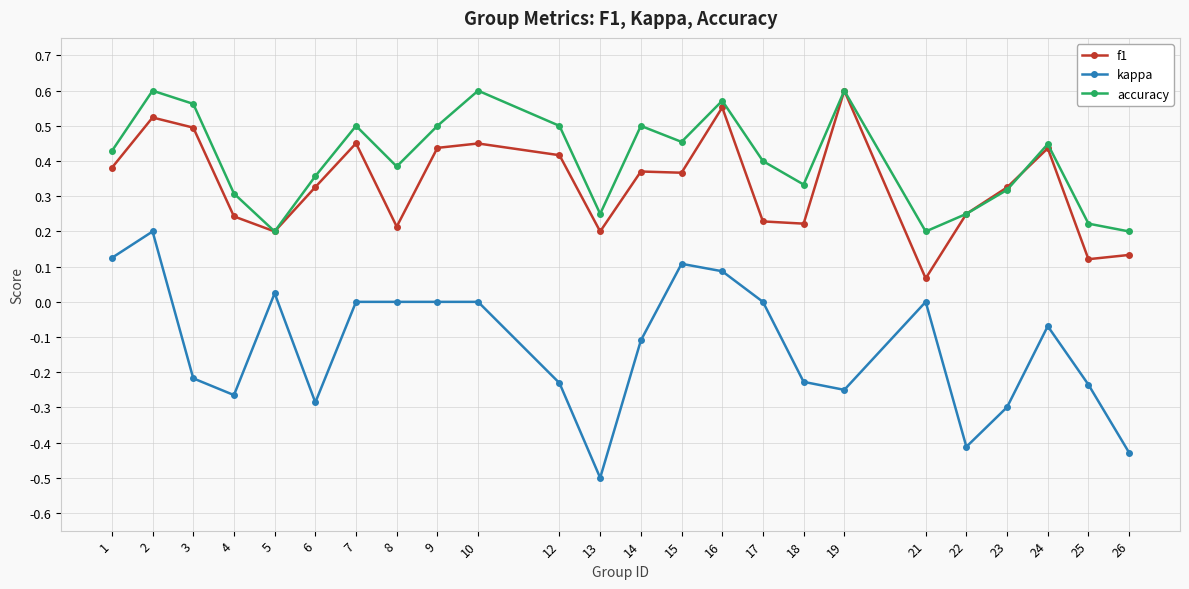

What is the sum of all f1 values?

8.0